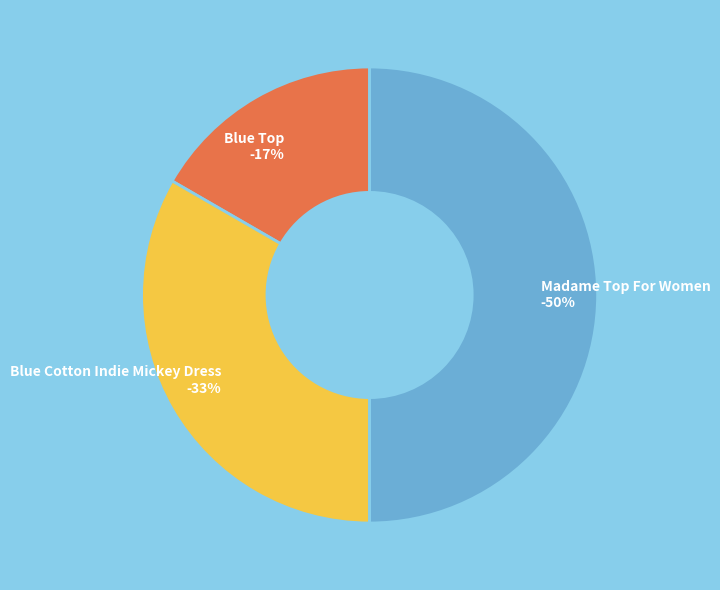

To the nearest percent, what percentage of the pie is 1?

17%